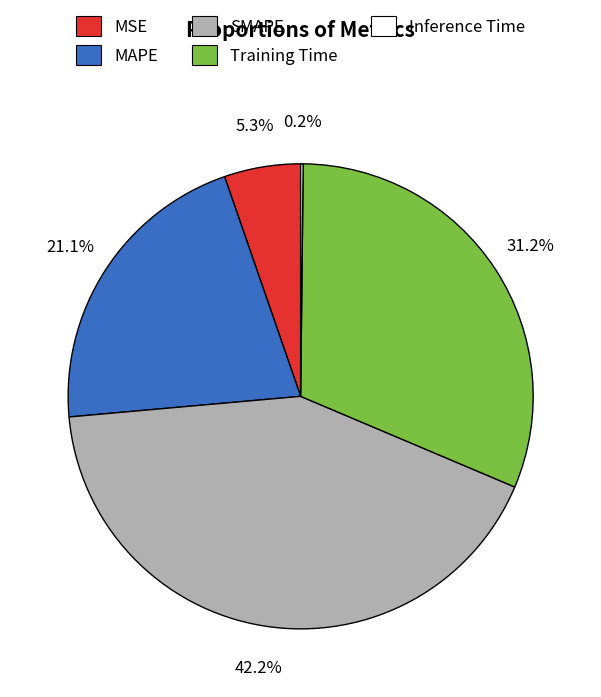

Combined, do MAPE and MSE account for over 50%?

No